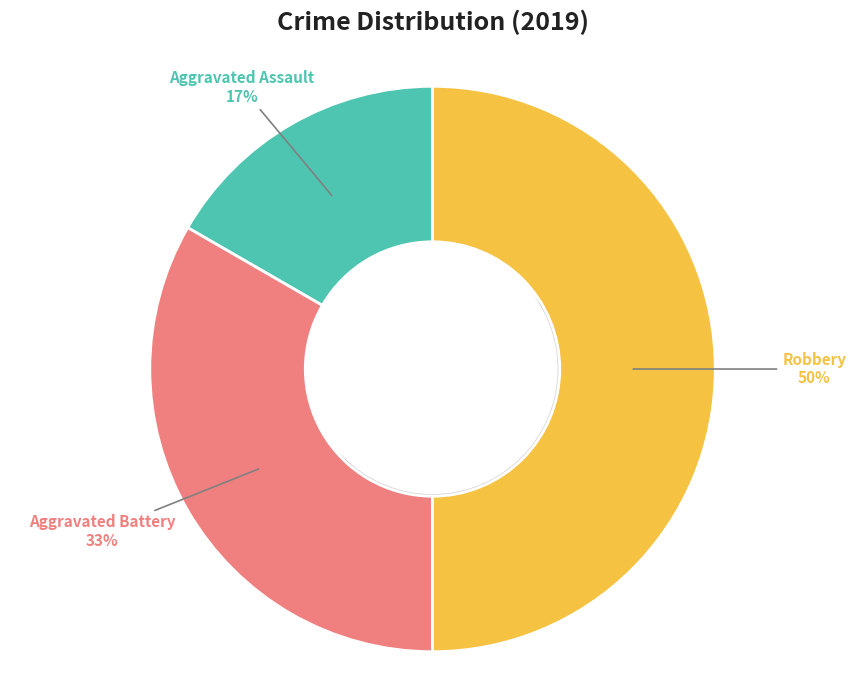

What percentage is the Robbery slice, to the nearest percent?

50%